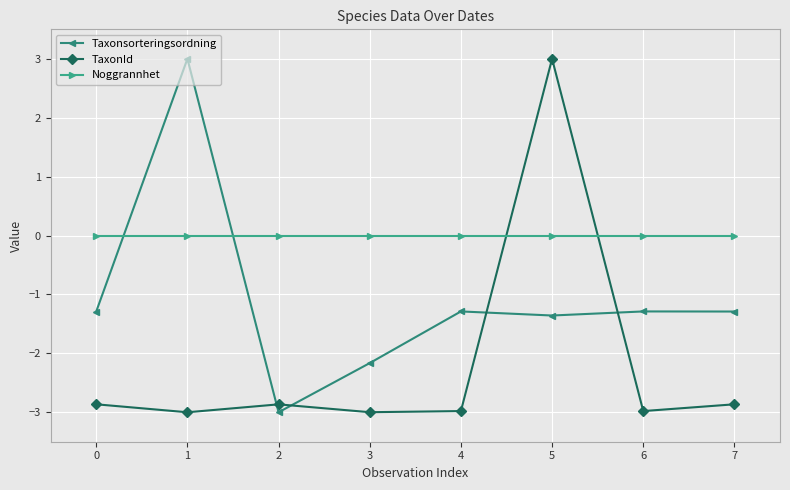

After their last crossing, which series has the higher values: Noggrannhet or TaxonId?

Noggrannhet